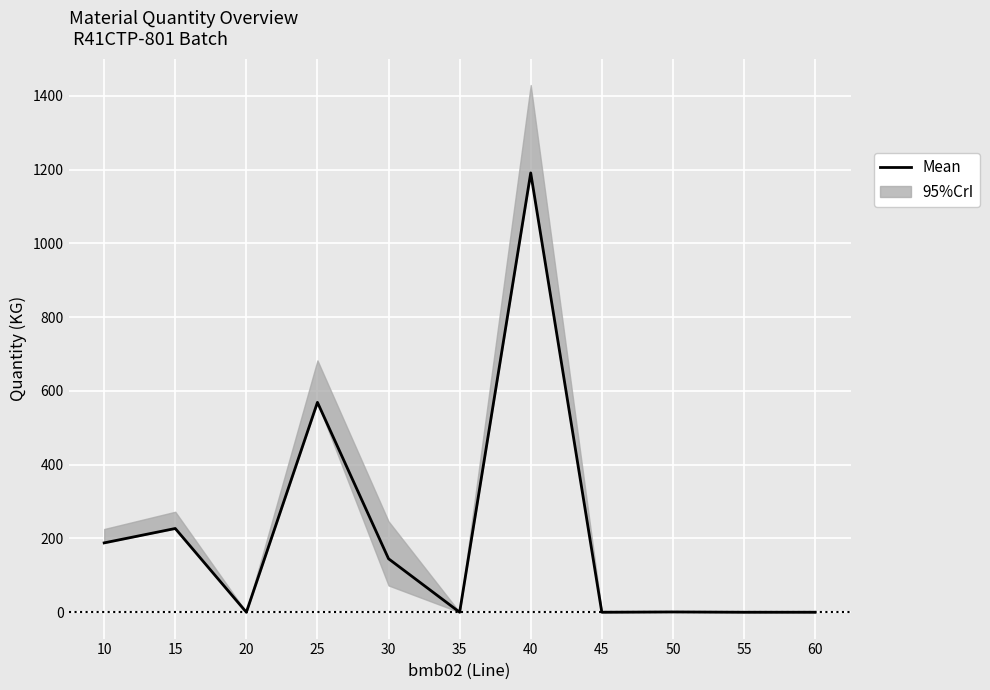

Reading right to left, transcribe all the data shown in this chart.

0.0	0.0	0.8	0.0	1191.0	0.0	145.0	569.0	0.0	227.0	188.0